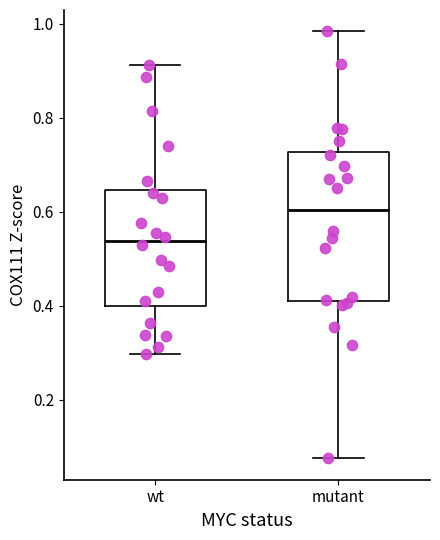

Where is the lower edge of the box for mutant on the y-axis? The values are not printed on the chart, so give them approximately, as read against the axis.

0.42